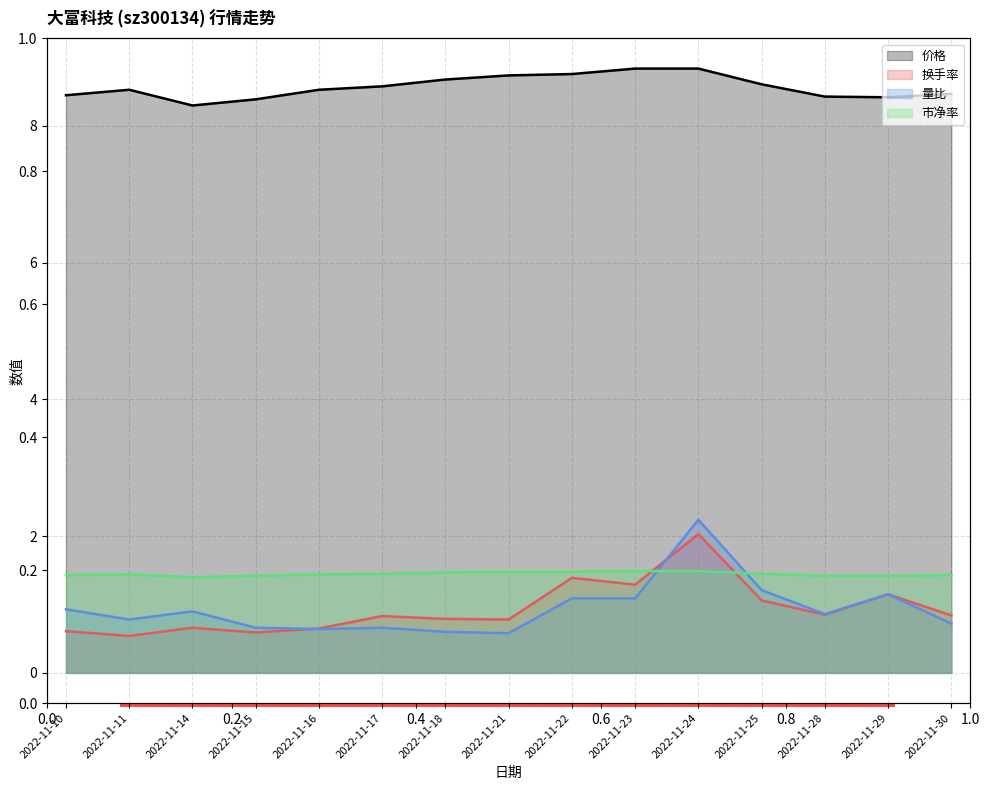

True or false: 量比 has more than 1 interior local peaks.

True